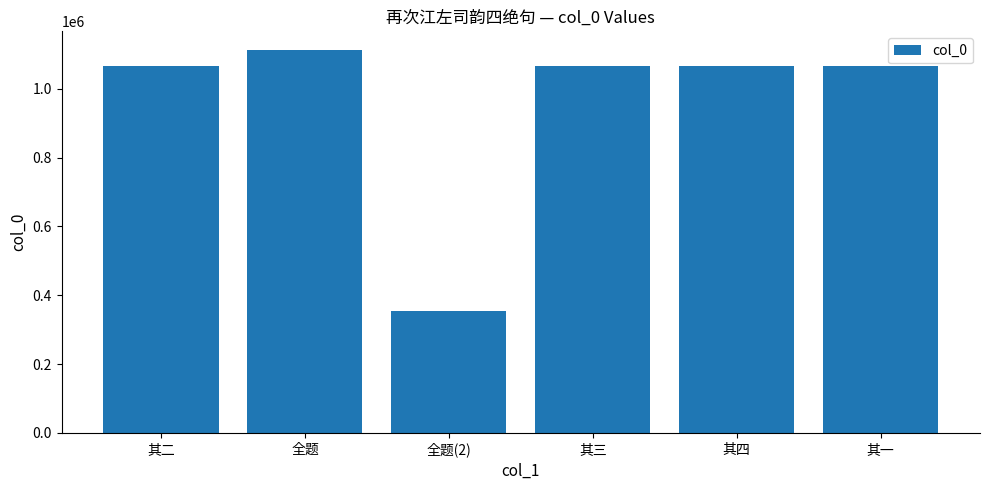

What is the minimum value shown in the chart?

353781